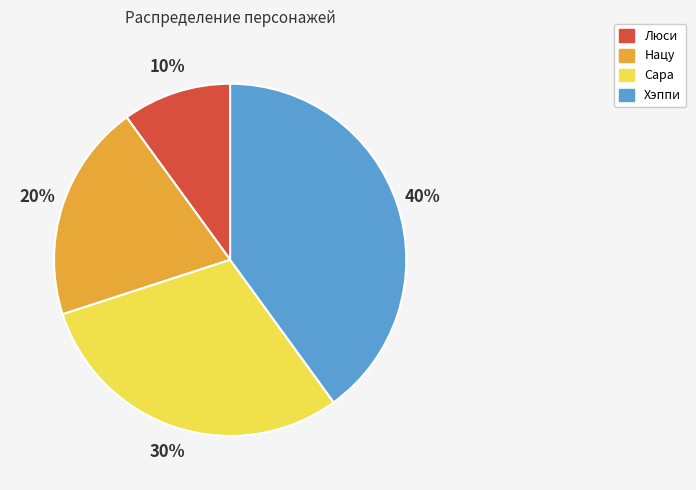

Is the sum of Сара and Люси greater than half?

No